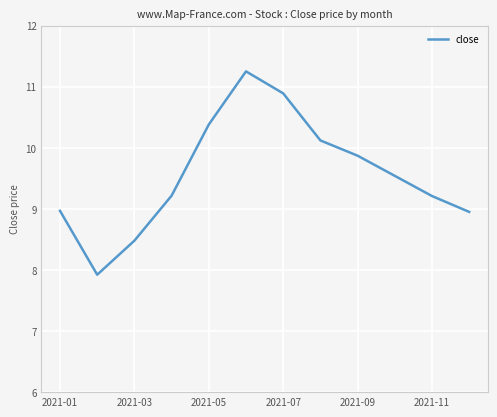

What is the smallest value displayed?

7.9